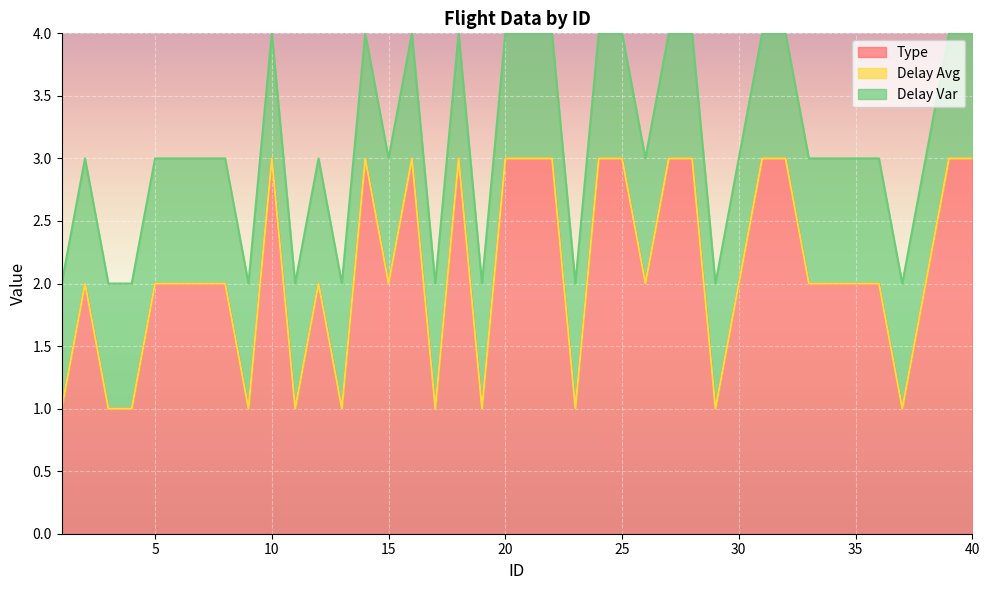

Between 11 and 40, which series saw the biggest shift?

Type